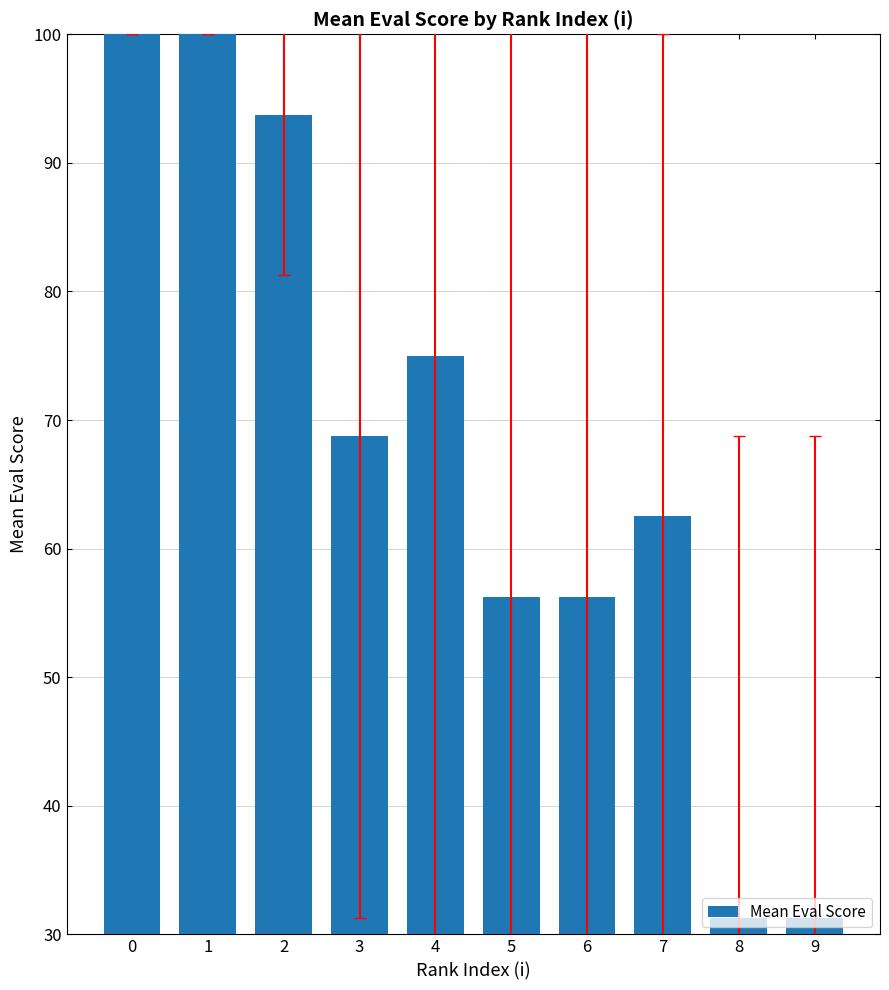

The value at 2 is 21.0. True or false?

False